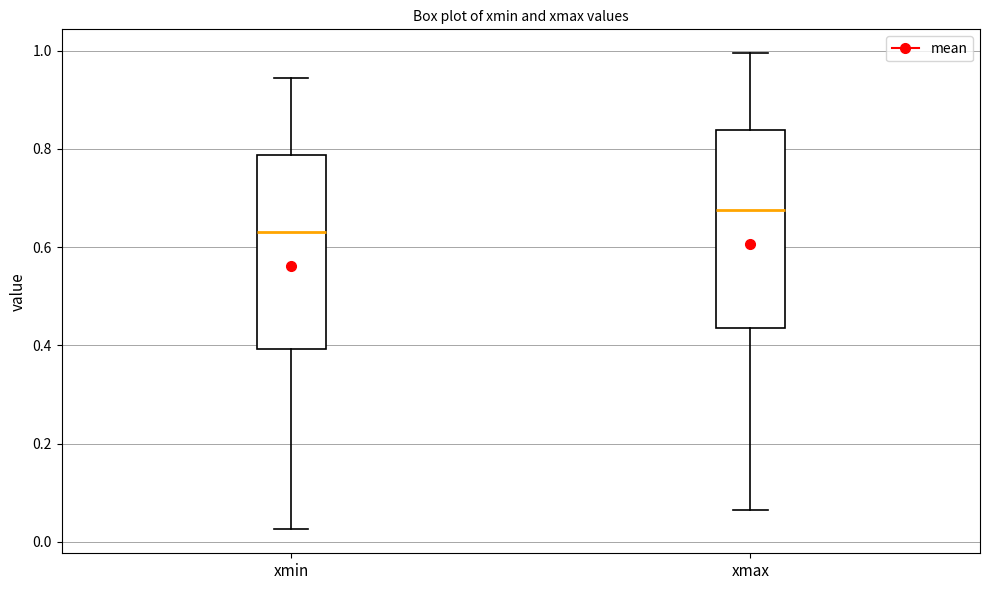

Reading left to right, transcribe this box plot: for each box, give where its median line is, the range the box spans, and where its two whiskers end, as read against the y-axis. The values are not printed on the chart, so give them approximately, as read against the axis.

xmin: median 0.64, box 0.40 to 0.78, whiskers 0.02 to 0.94
xmax: median 0.68, box 0.44 to 0.84, whiskers 0.06 to 1.00